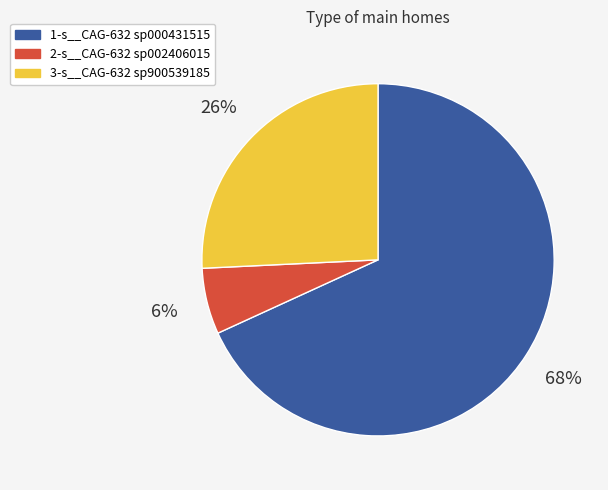

How many slices are in this pie chart?

3